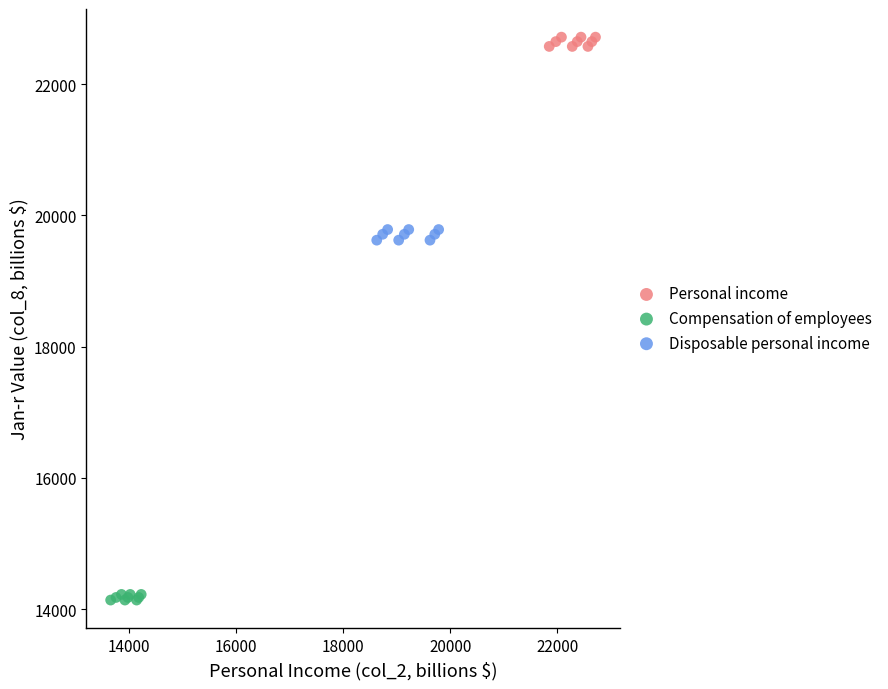

Which series reaches the maximum Y coordinate?

Personal income